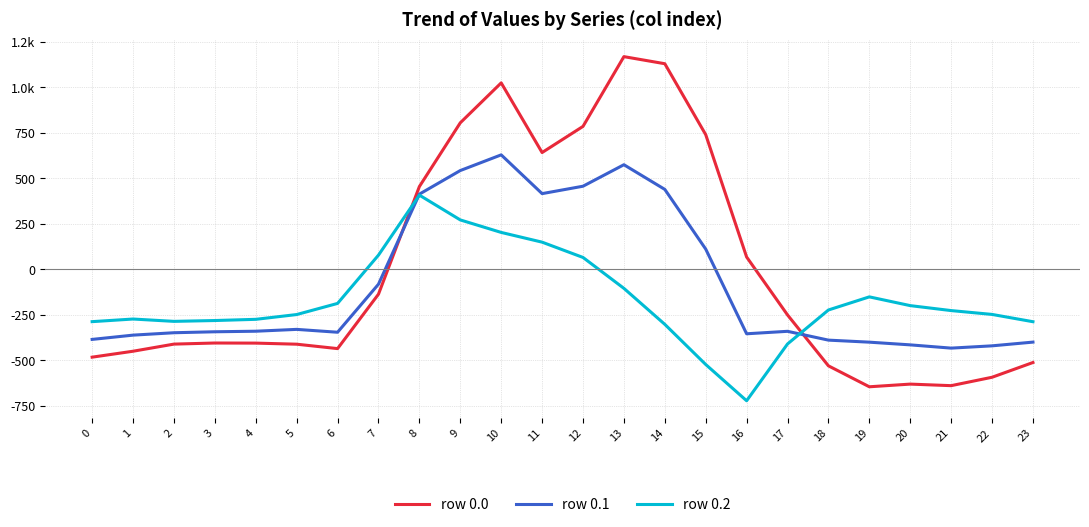

Reading left to right, list all the values displayed in this chart.

row 0.0: 0=-482.0	1=-449.5	2=-410.3	3=-404.4	4=-404.9	5=-410.8	6=-435.0	7=-136.4	8=454.2	9=804.0	10=1023.2	11=640.9	12=784.4	13=1167.2	14=1128.3	15=739.0	16=67.6	17=-250.3	18=-529.6	19=-644.5	20=-629.9	21=-638.4	22=-592.3	23=-511.3
row 0.1: 0=-384.6	1=-361.1	2=-347.9	3=-342.7	4=-339.6	5=-329.5	6=-345.2	7=-81.6	8=412.6	9=542.1	10=628.1	11=415.4	12=456.1	13=574.0	14=438.6	15=111.1	16=-353.7	17=-340.1	18=-388.5	19=-399.7	20=-414.5	21=-432.4	22=-419.9	23=-399.4
row 0.2: 0=-287.1	1=-272.7	2=-285.5	3=-281.0	4=-274.4	5=-248.1	6=-187.1	7=77.9	8=407.2	9=271.1	10=202.5	11=149.1	12=65.2	13=-104.4	14=-301.9	15=-522.2	16=-721.2	17=-409.5	18=-223.1	19=-151.1	20=-199.2	21=-226.4	22=-247.4	23=-287.5